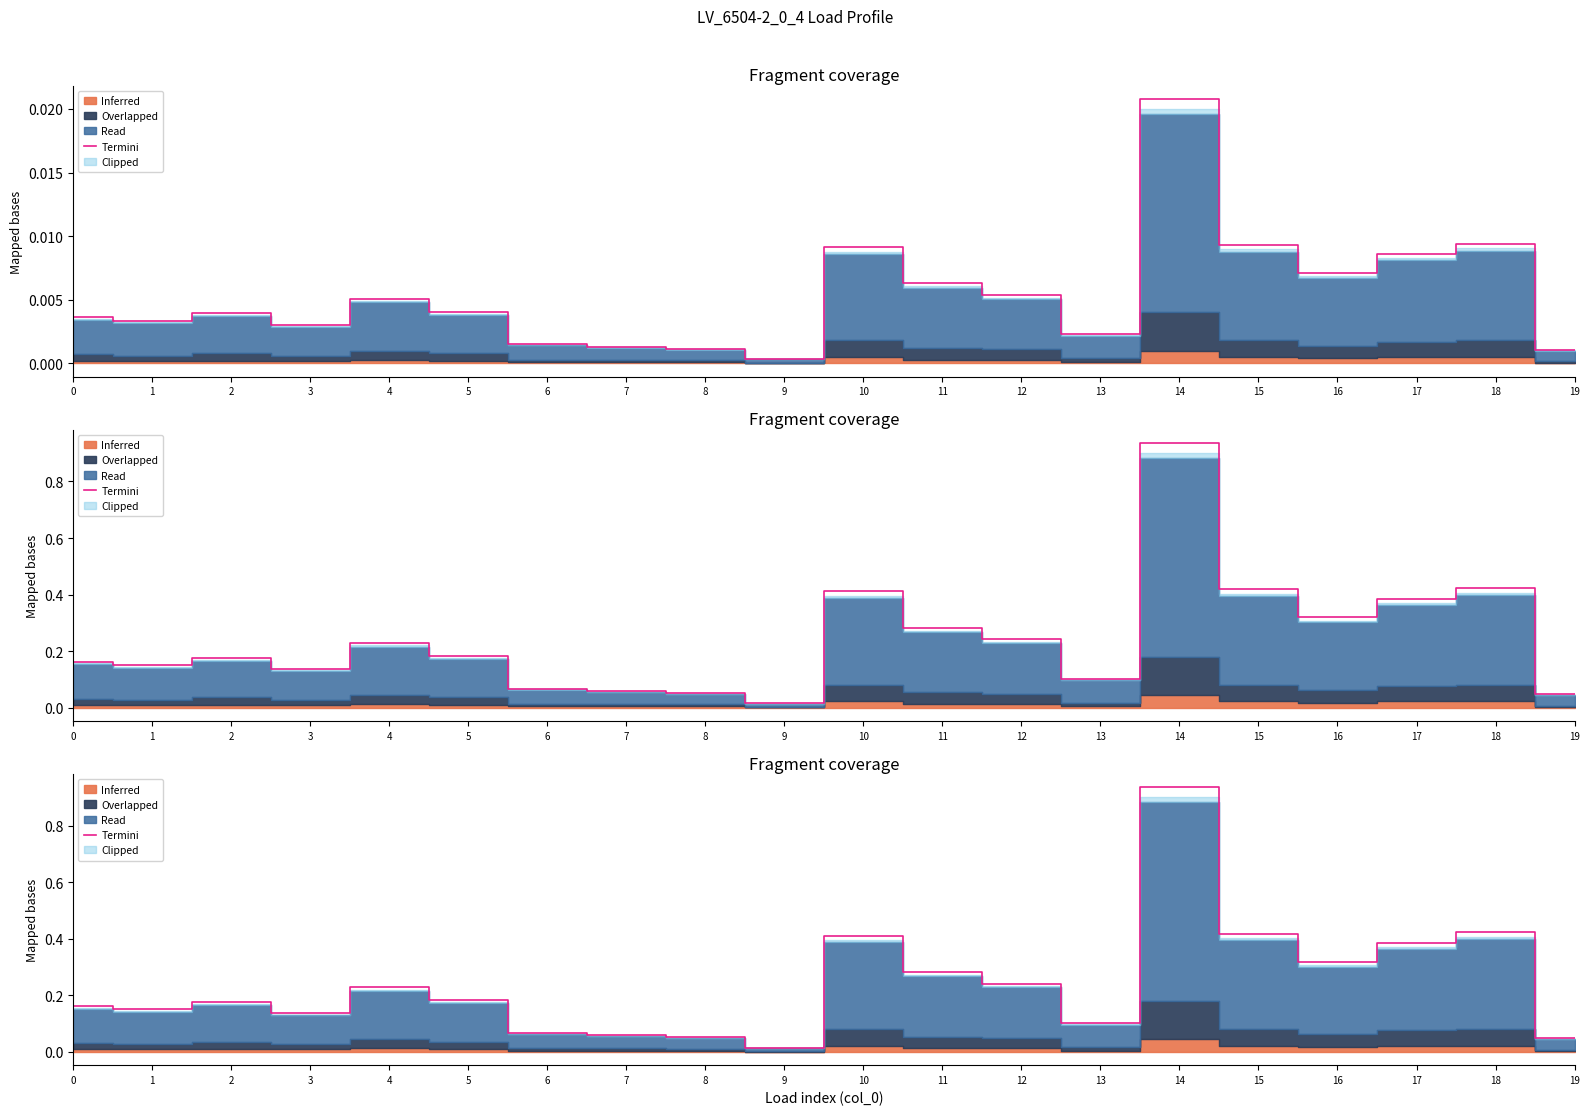

How many points are higher than both their immediate neighbors (excluding endpoints)?

5